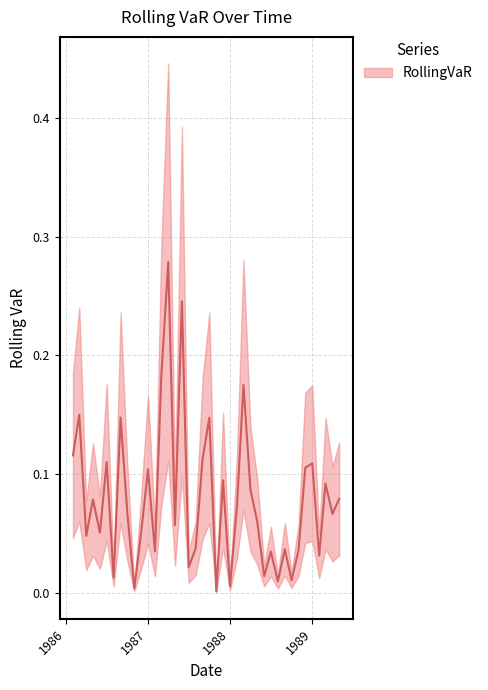

What is the sum of all values?

3.2